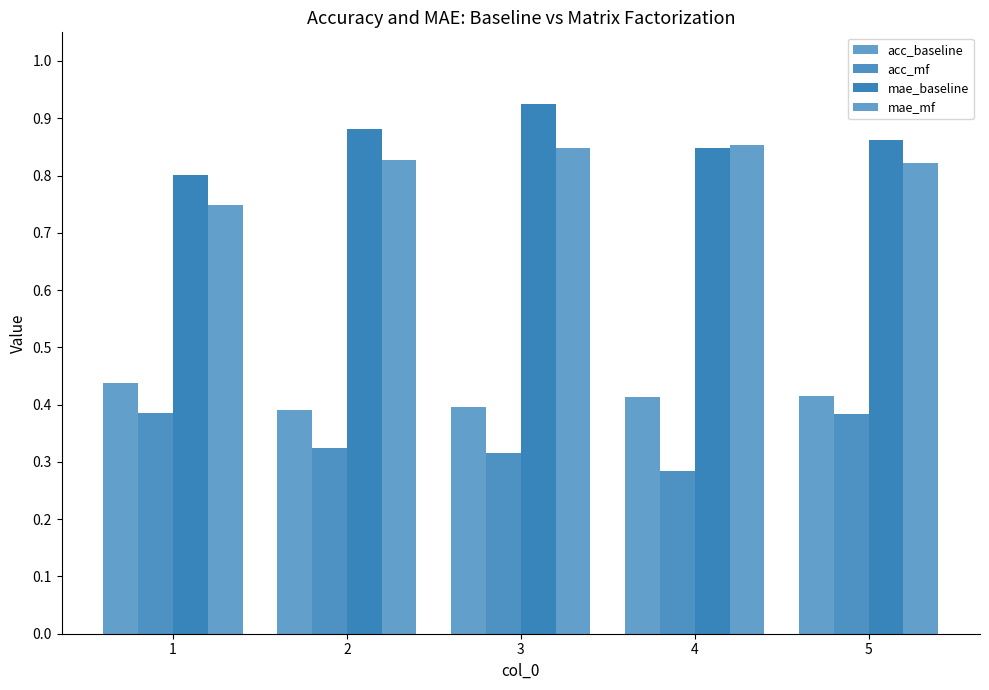

How many categories are shown in the chart?

5